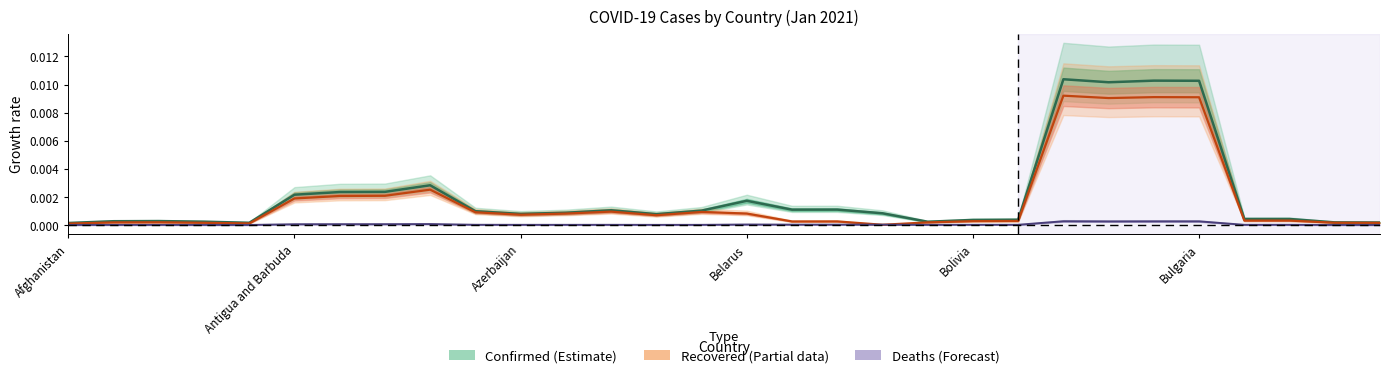

How many interior local valleys does the Recovered (Partial) series have?

7